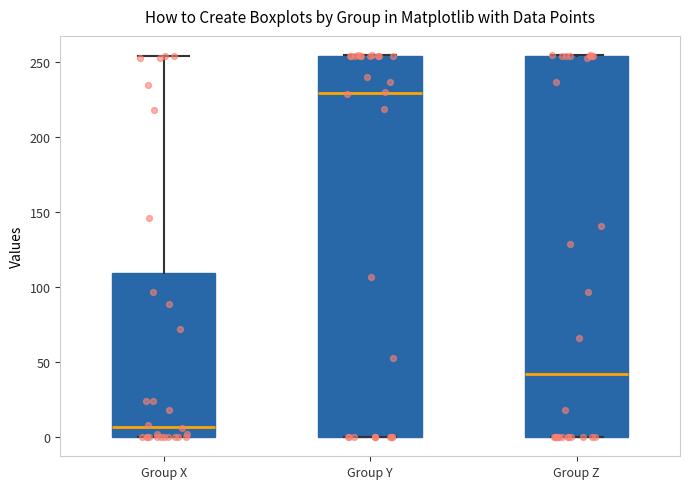

Where does the median line of the box for Group X sit on the y-axis? The values are not printed on the chart, so give them approximately, as read against the axis.

5